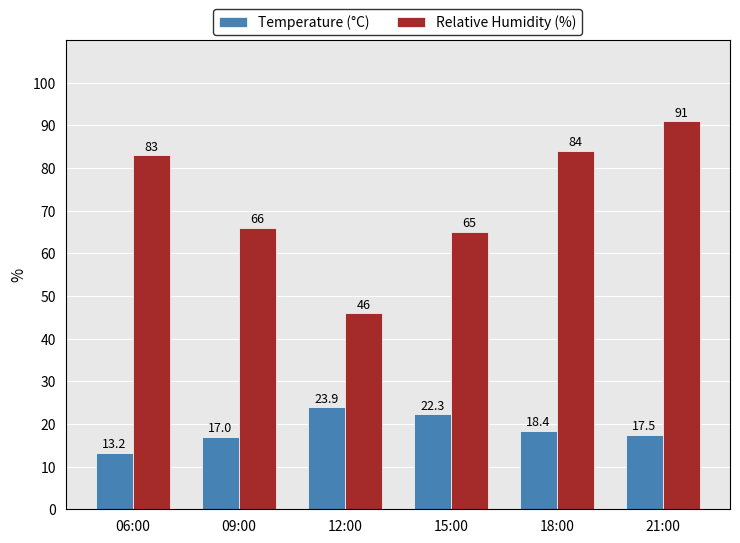

What is the approximate value of Relative Humidity (%) at 15:00?

65.0